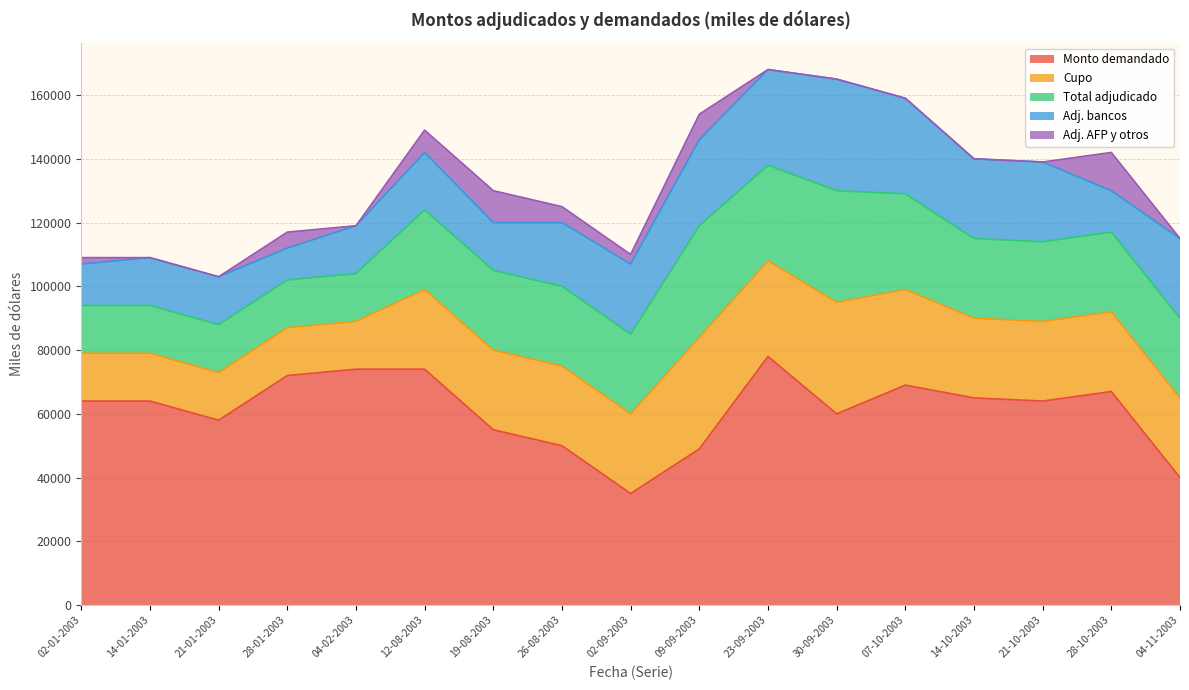

Is the value of Adj. AFP y otros at 21-10-2003 greater than the value of Cupo at 28-10-2003?

No